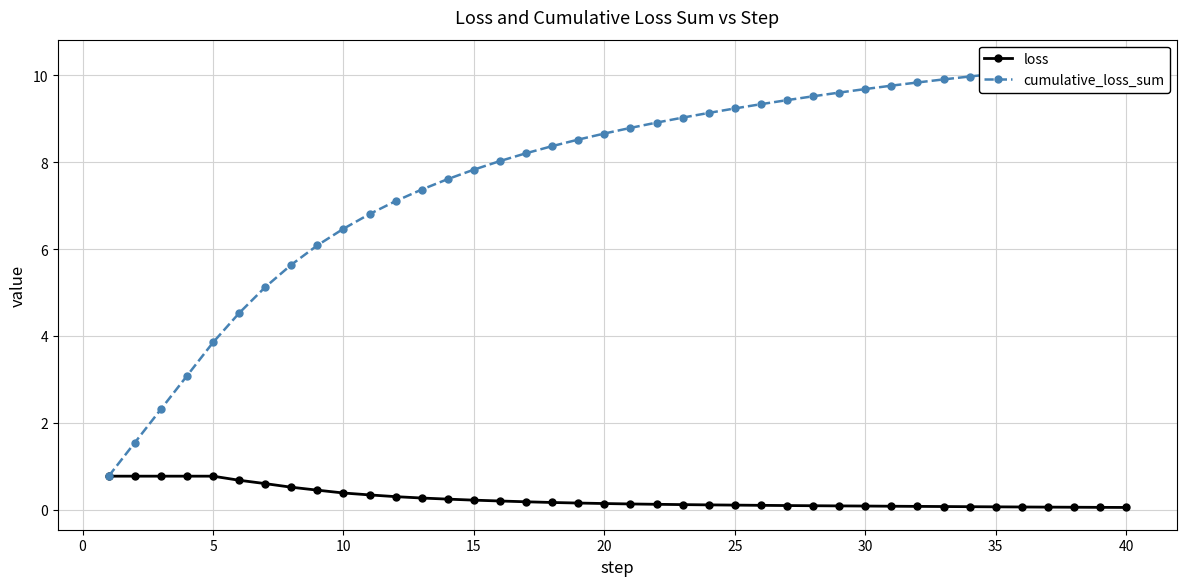

What is the average value of the cumulative_loss_sum series?

7.8